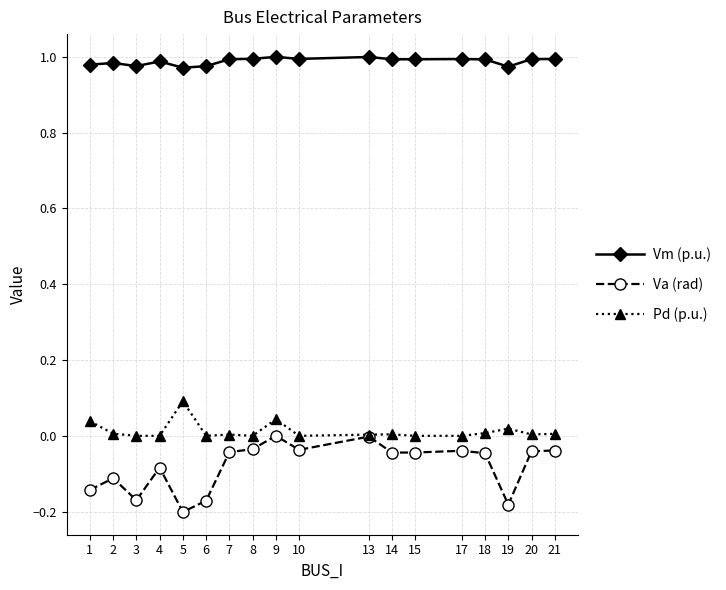

What is the sum of all Pd (p.u.) values?

0.2